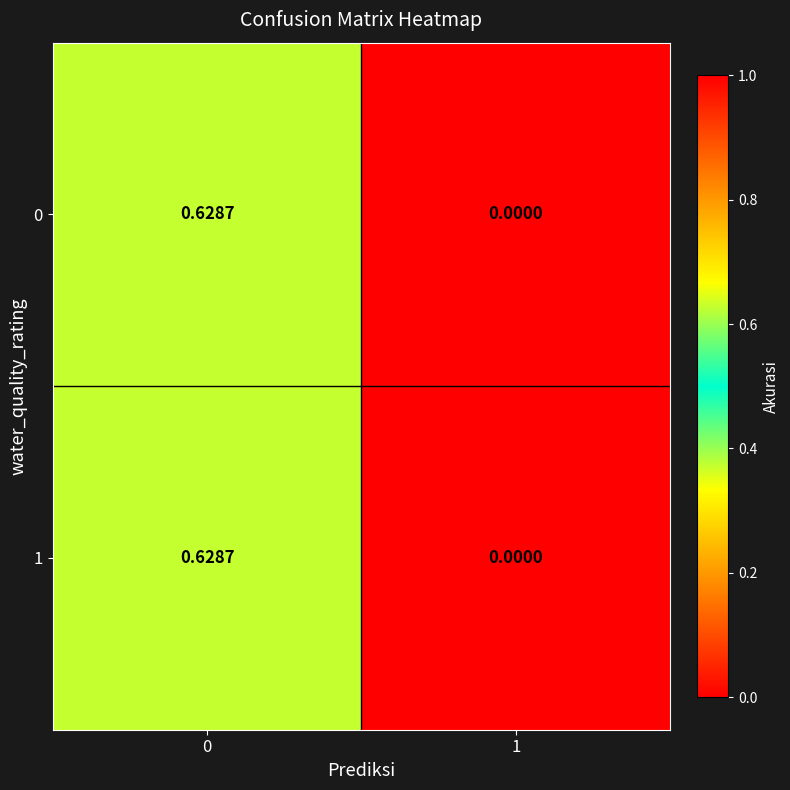

Is the value of 0 at 0 greater than the value of 1 at 1?

Yes